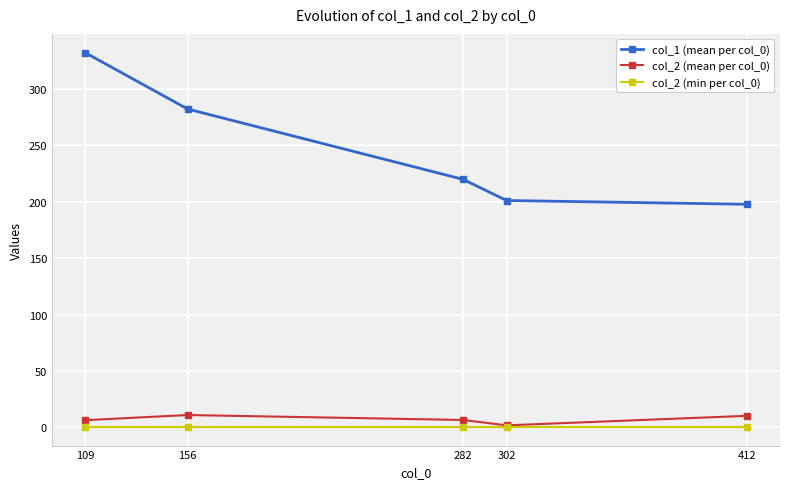

How many data points does each series have?

5